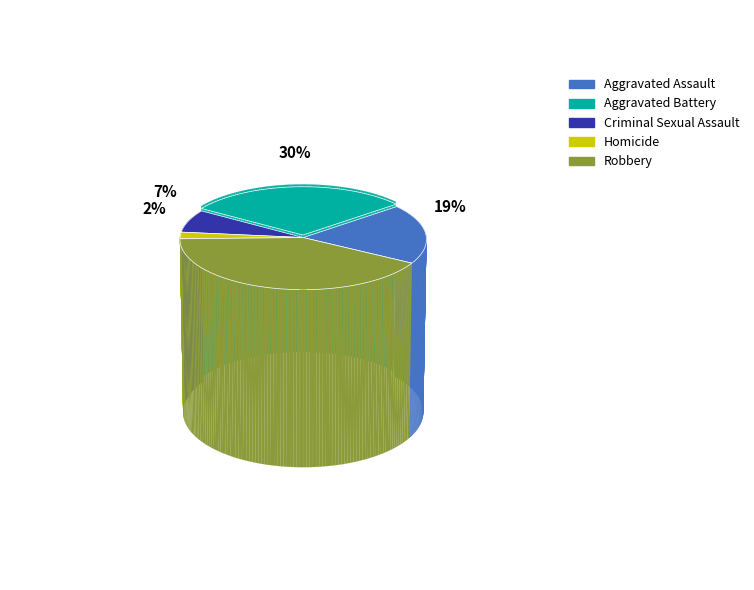

What percentage is the Aggravated Battery slice, to the nearest percent?

30%